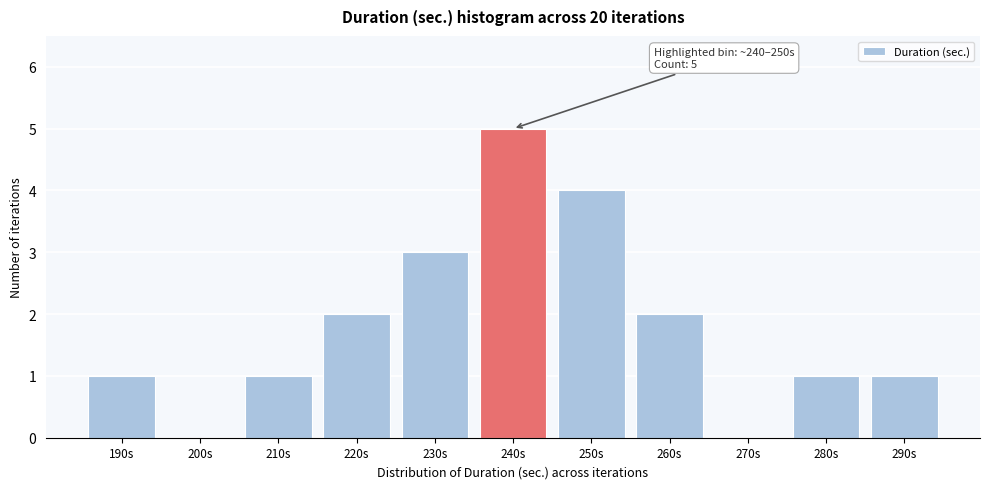

Reading right to left, extract all data points from this chart.

290s=1	280s=1	270s=0	260s=2	250s=4	240s=5	230s=3	220s=2	210s=1	200s=0	190s=1